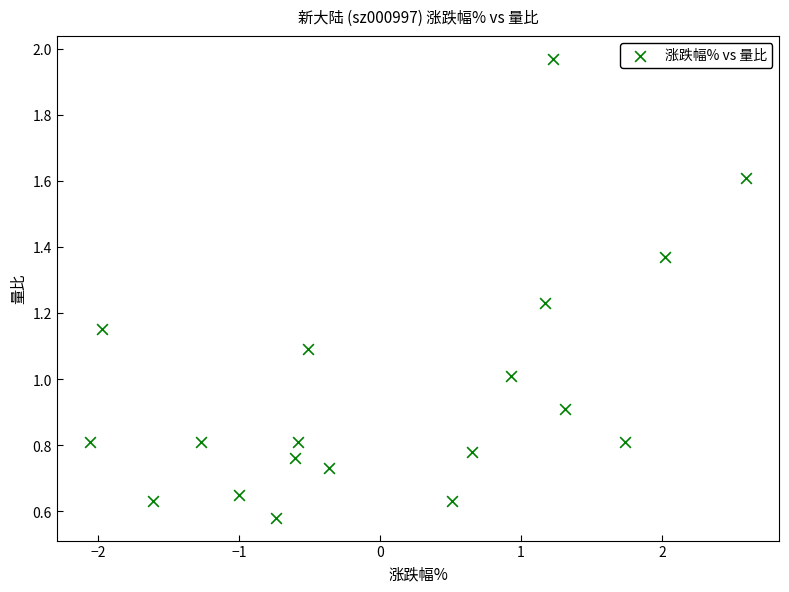

What is the range of X values (max minus min)?

4.7